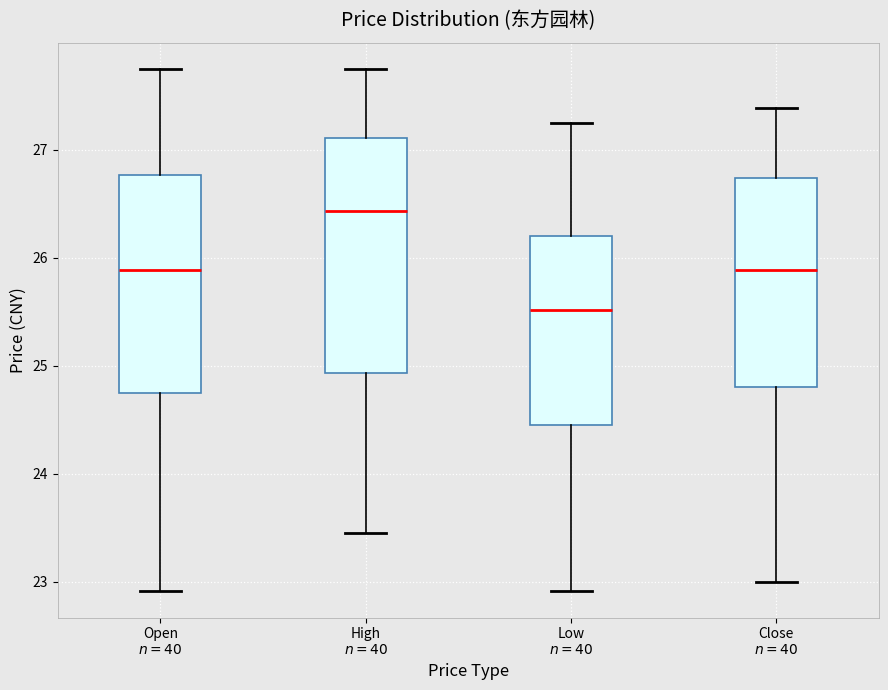

Reading left to right, transcribe this box plot: for each box, give where its median line is, the range the box spans, and where its two whiskers end, as read against the y-axis. The values are not printed on the chart, so give them approximately, as read against the axis.

Open $n=40$: median 25.9, box 24.7 to 26.8, whiskers 22.9 to 27.8
High $n=40$: median 26.4, box 24.9 to 27.1, whiskers 23.5 to 27.8
Low $n=40$: median 25.5, box 24.5 to 26.2, whiskers 22.9 to 27.3
Close $n=40$: median 25.9, box 24.8 to 26.7, whiskers 23.0 to 27.4